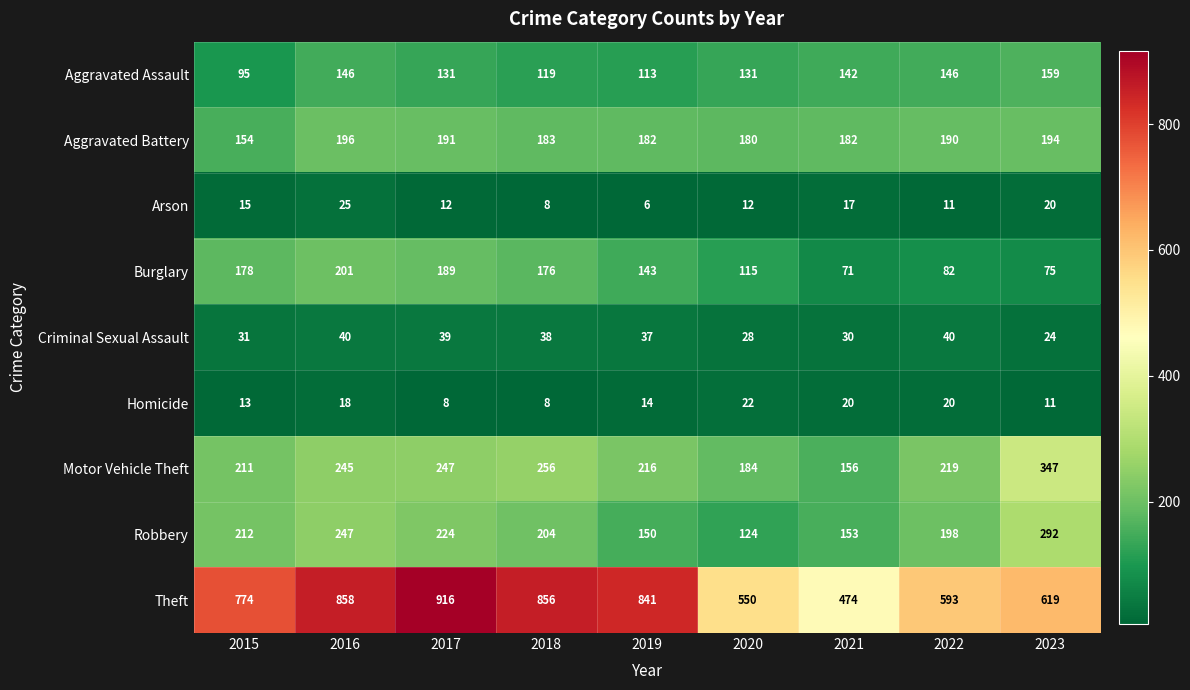

The value of Burglary at 2015 is 178. True or false?

True